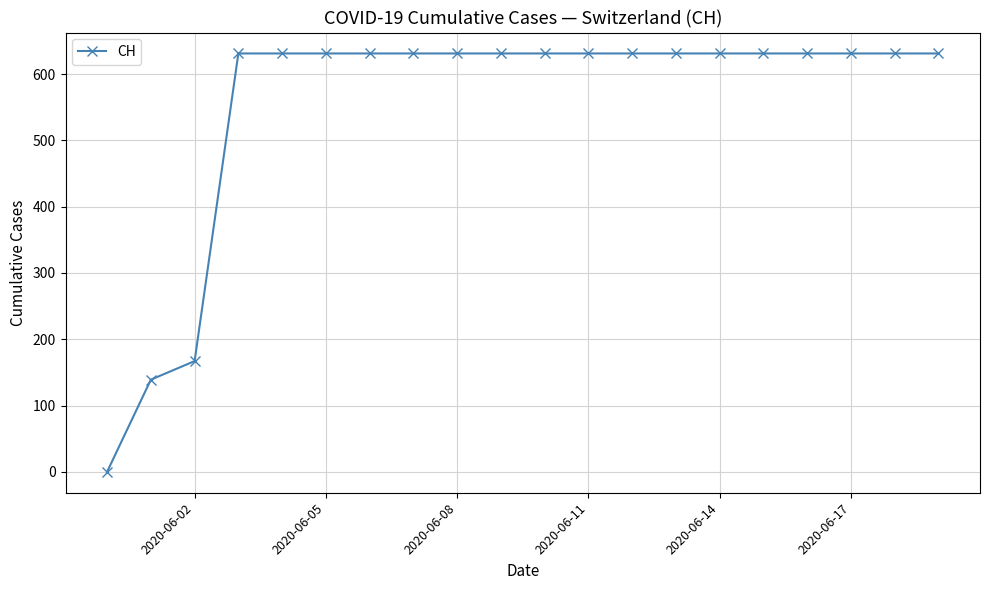

What is the maximum value shown in the chart?

631